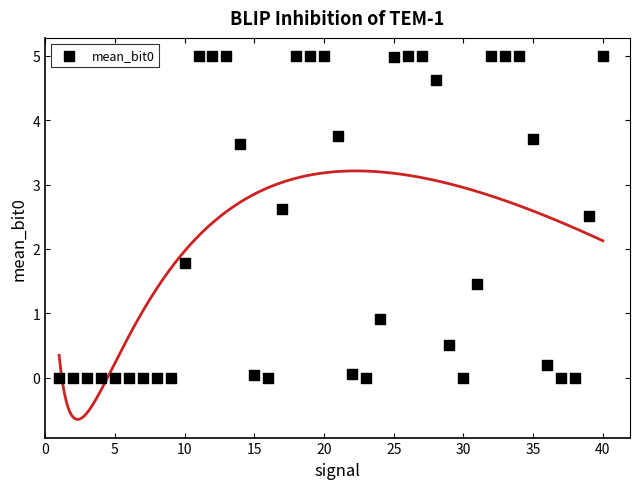

What Y value in the scatter plot is closest to 2?

1.8